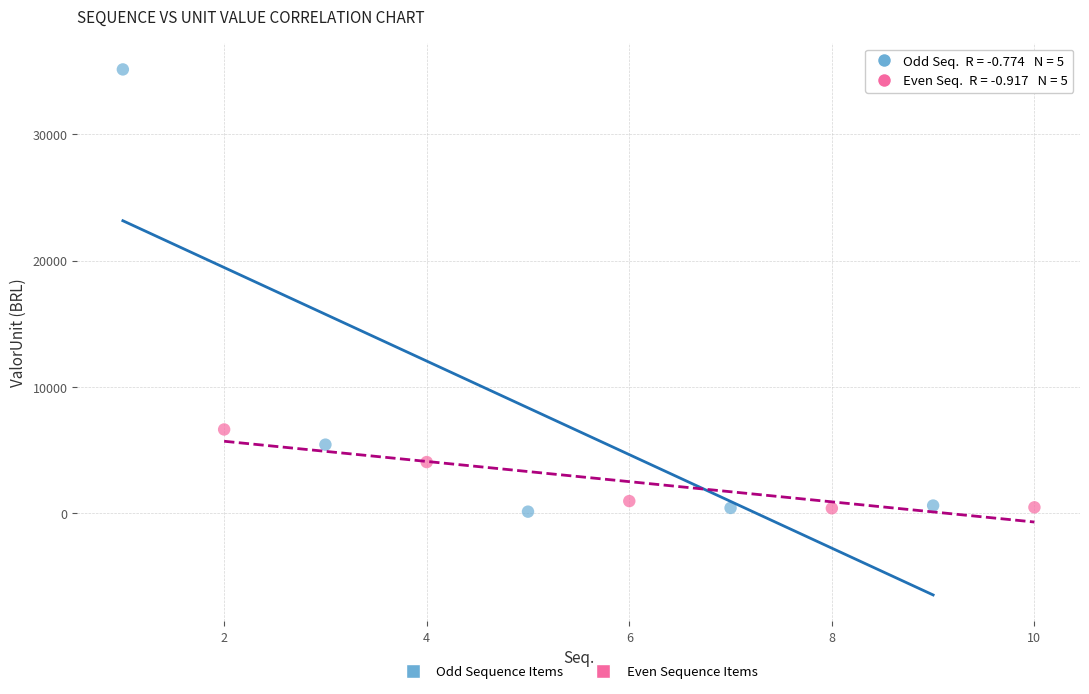

Which series has the largest Y range (max minus min)?

Odd Sequence Items